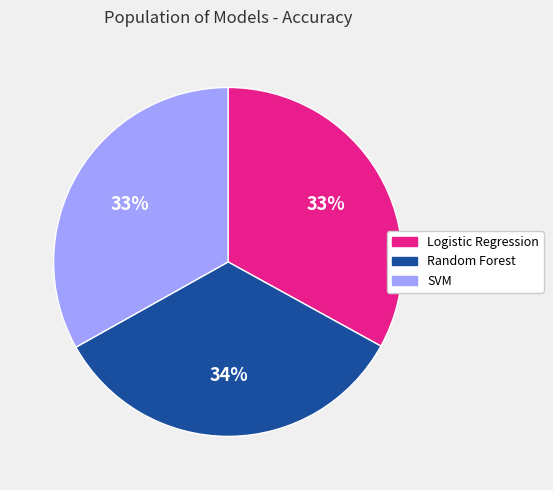

To the nearest percent, what percentage of the pie is Logistic Regression?

33%